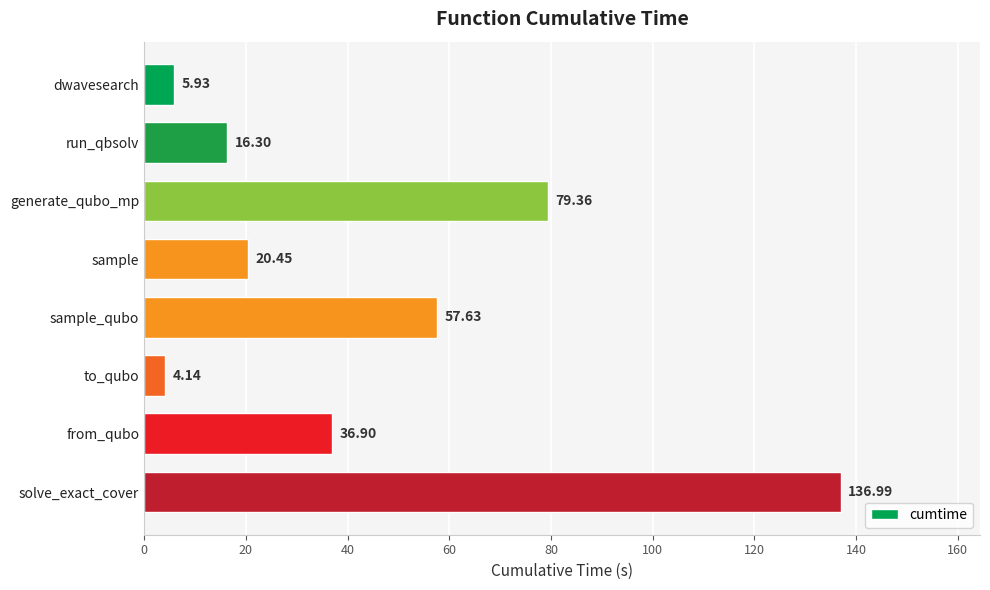

At which label is the value closest to 70?

generate_qubo_mp